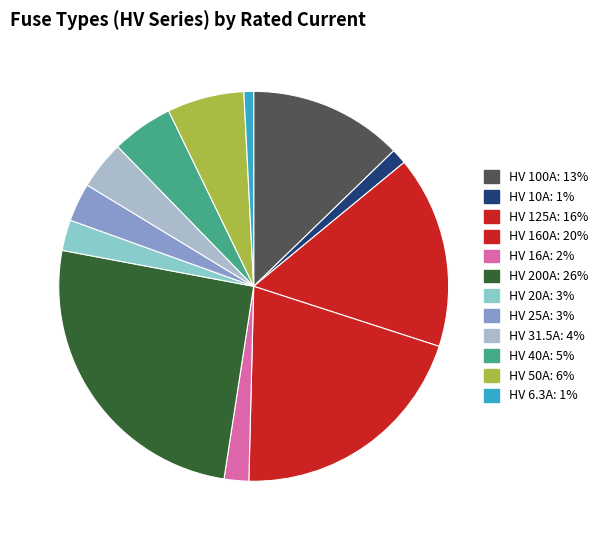

To the nearest percent, what is the difference between the HV 50A and HV 16A slice percentages?

4%